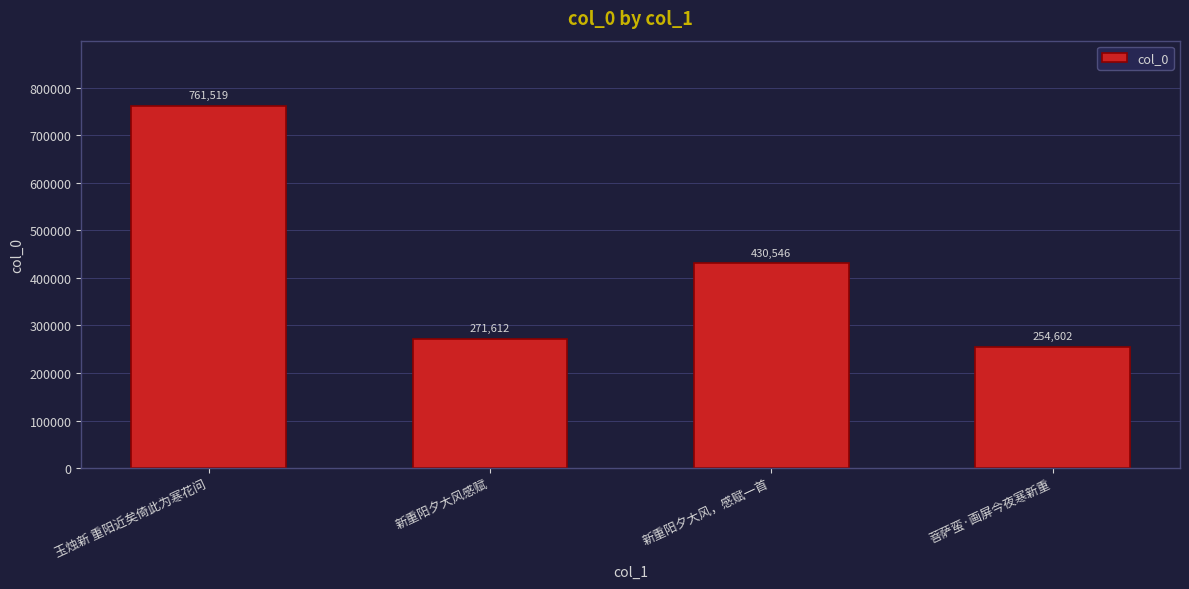

What position from the left is 菩萨蛮·画屏今夜寒新重?

4